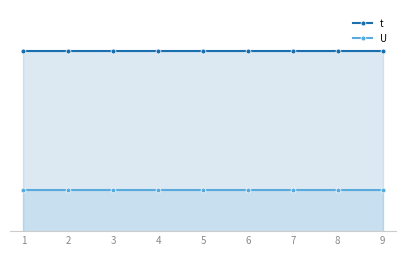

True or false: U has a value of 2 at 2.

False